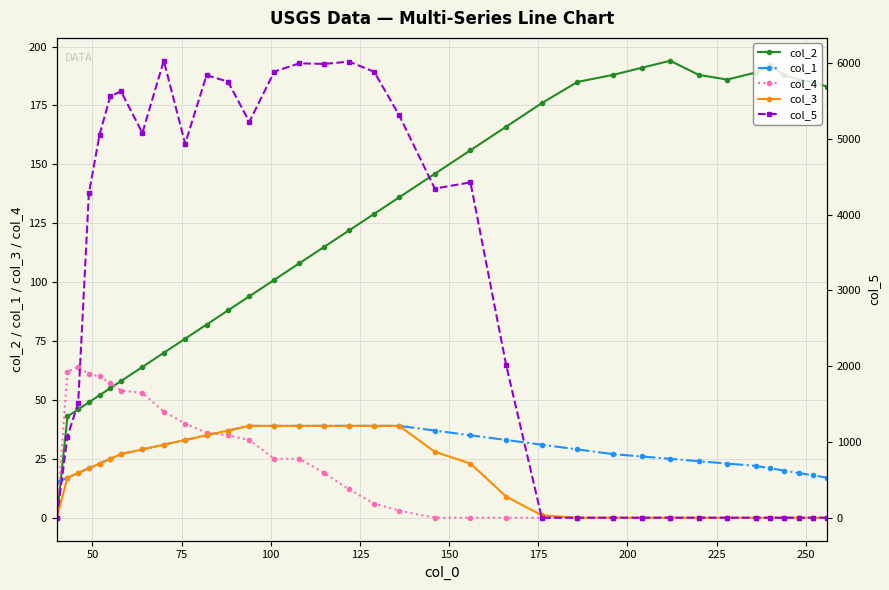

True or false: col_5 and col_4 cross at least once.

False